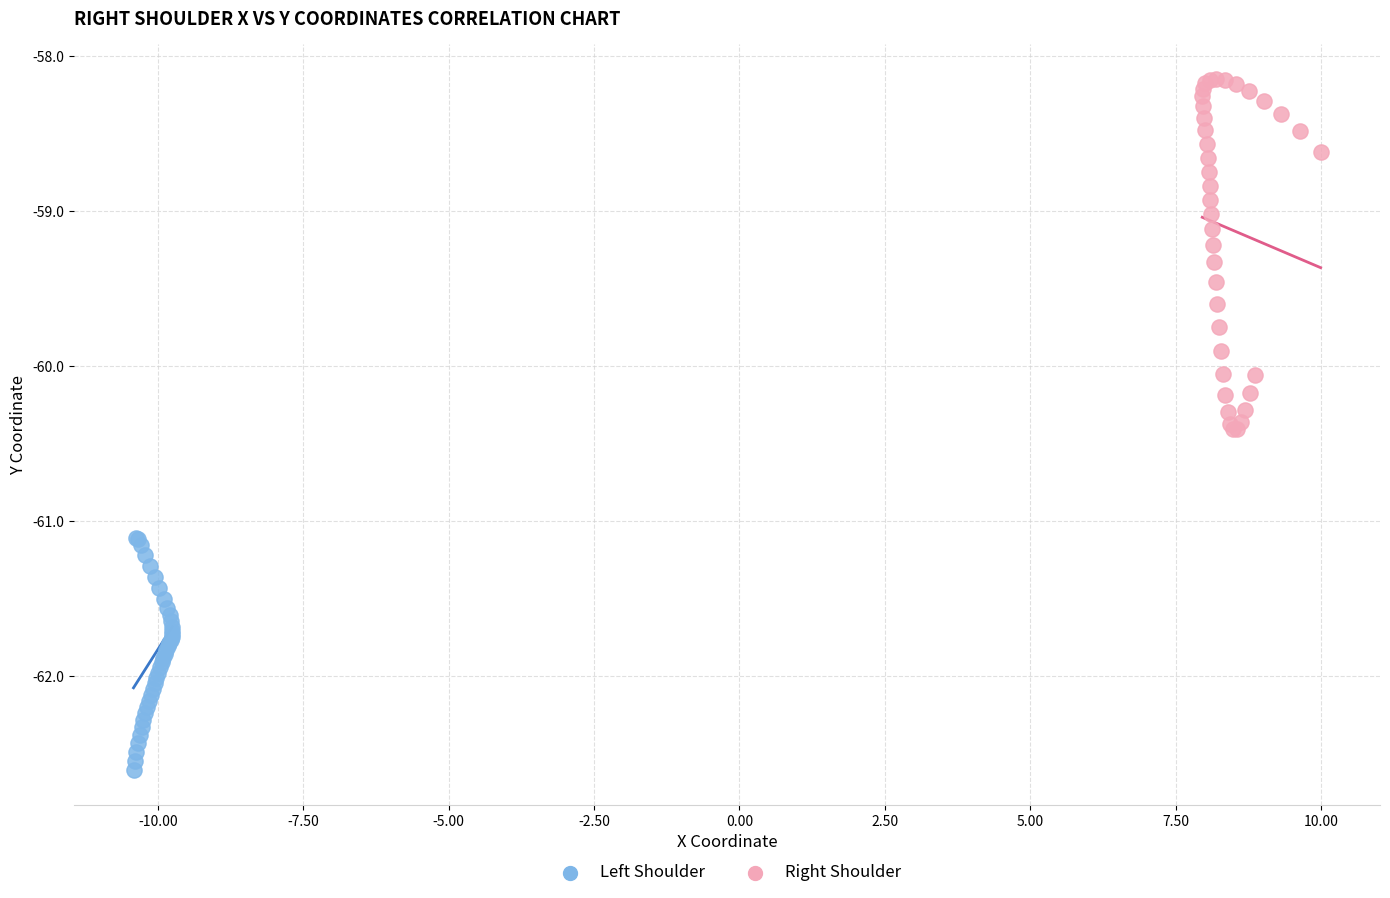

What are all the series names shown in the legend?

Left Shoulder, Right Shoulder